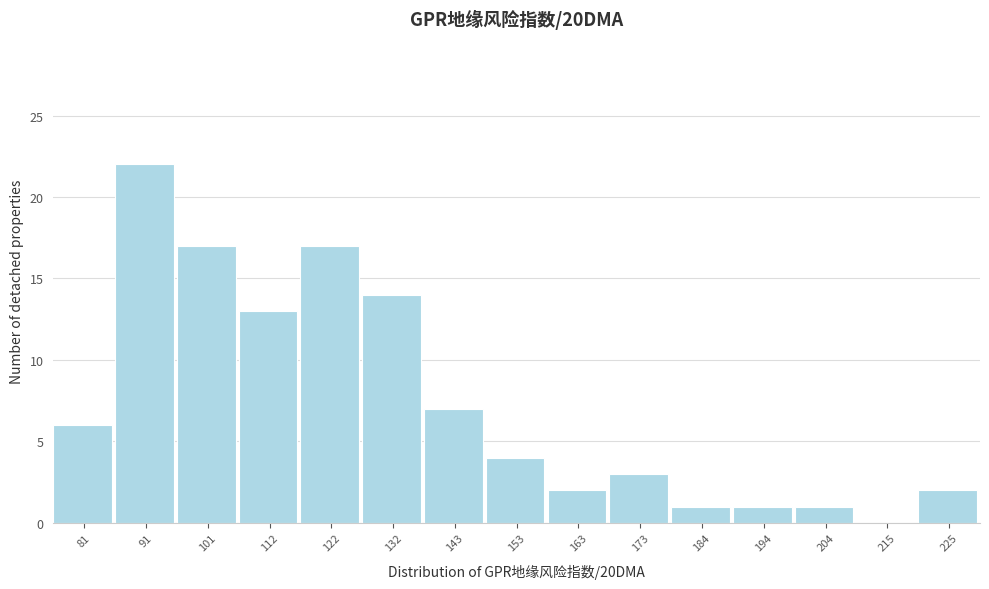

Reading left to right, list every bar in this chart as the range it spans on the x-axis followed by its height. Neither the bar edges nor the heights are printed on the chart, so give them approximately, as read against the axes.

76 to 86: 6
86 to 96: 22
96 to 106: 17
106 to 116: 13
116 to 128: 17
128 to 138: 14
138 to 148: 7
148 to 158: 4
158 to 168: 2
168 to 178: 3
178 to 188: 1
188 to 200: 1
200 to 210: 1
210 to 220: 0
220 to 230: 2